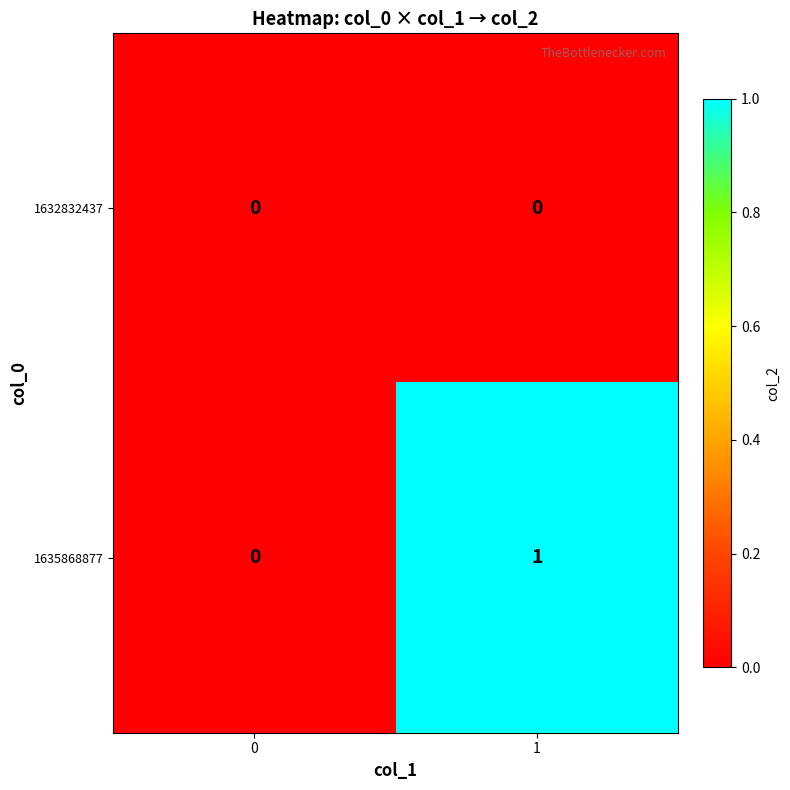

Reading left to right, what are all the values shown in this chart?

1632832437: 0	0
1635868877: 0	1